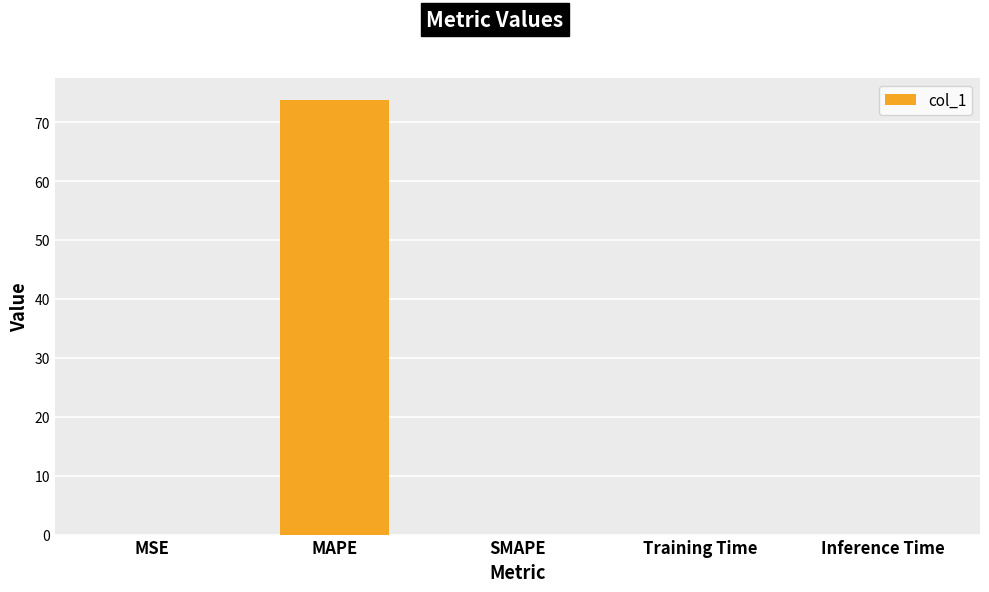

What is the sum of the values at MAPE and SMAPE?

73.8